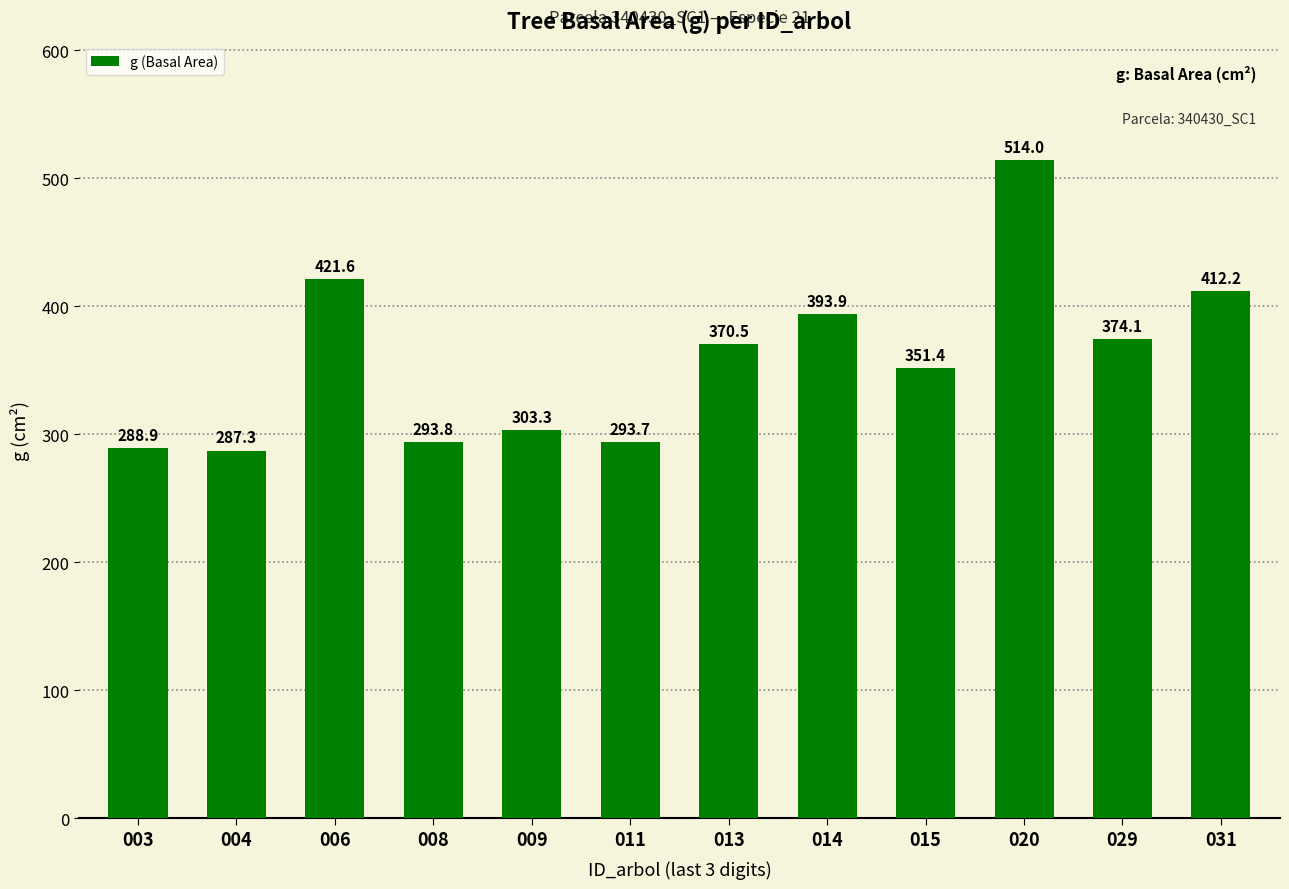

List the labels in order of value, largest first.

020, 006, 031, 014, 029, 013, 015, 009, 008, 011, 003, 004